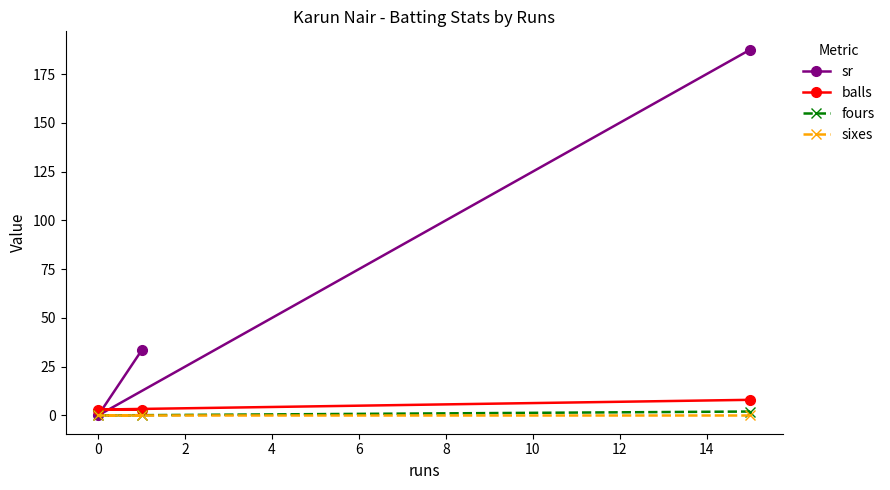

True or false: balls has a value of 4.4 at 2.

False